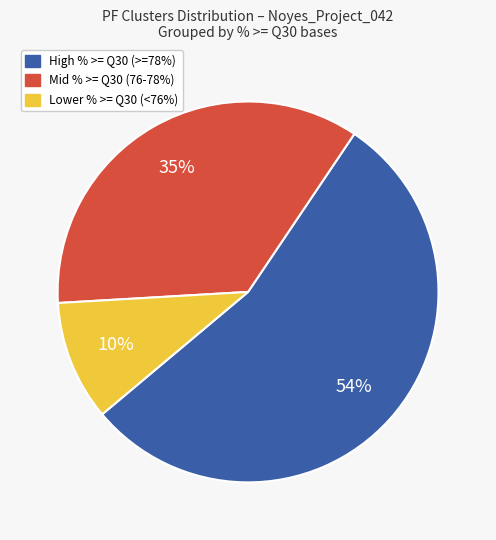

Does any single category account for the majority?

Yes